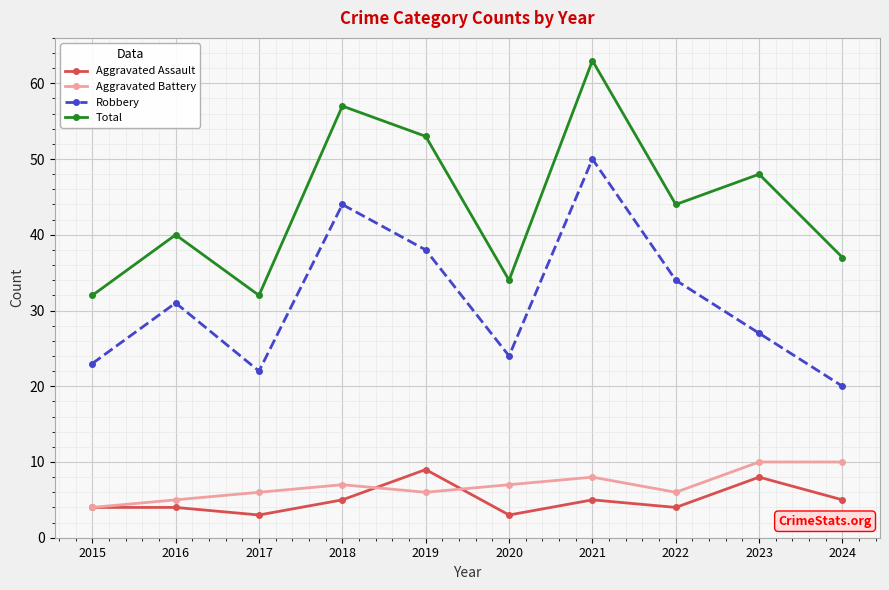

Which label corresponds to the largest value in the chart?

2021